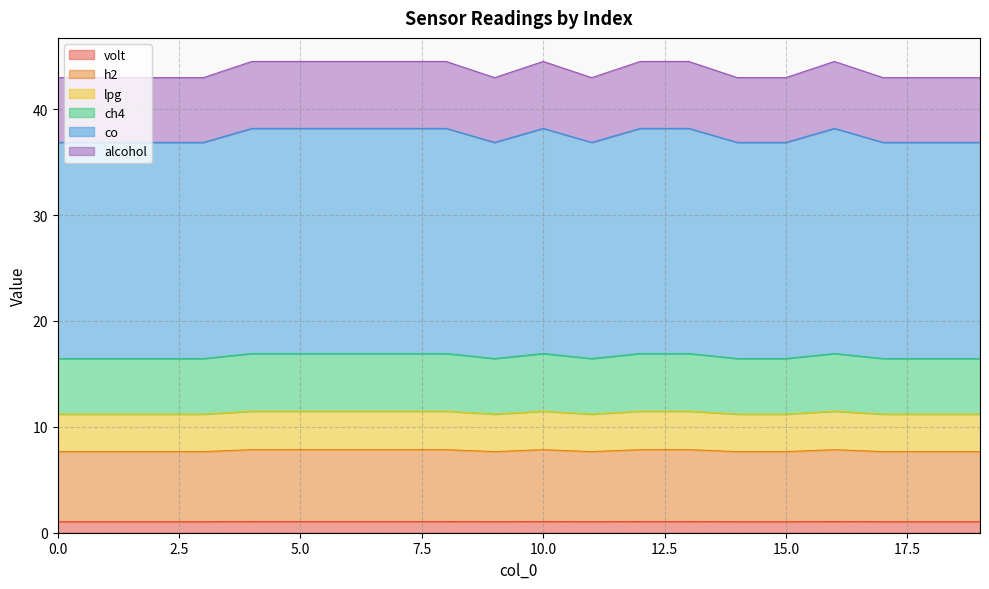

The value of co at 9 is 75.2. True or false?

False